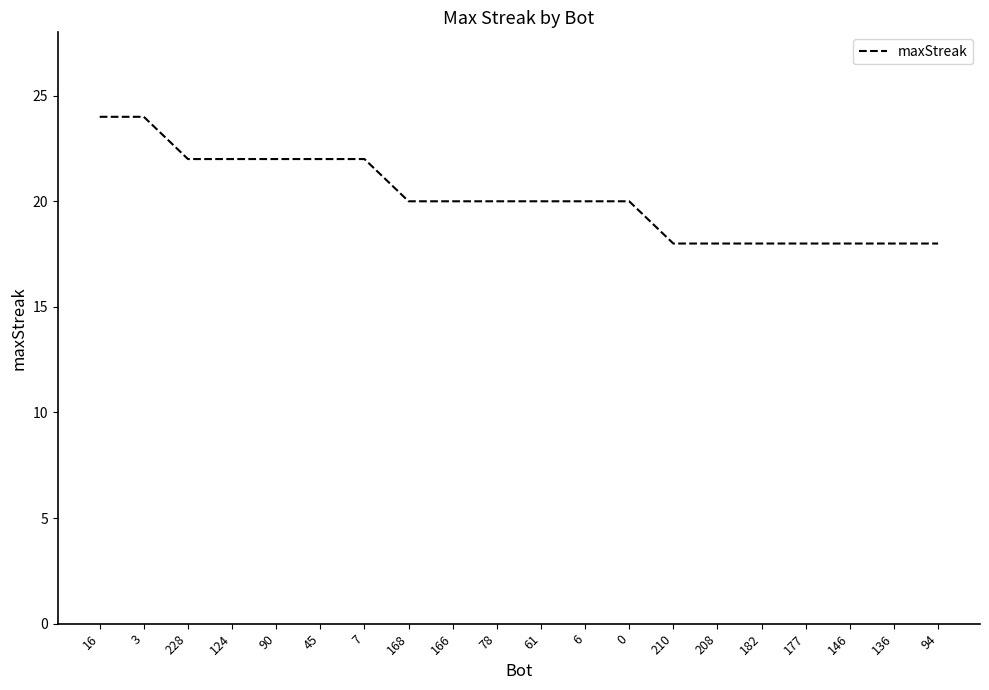

What is the difference between the values at 182 and 228?

4